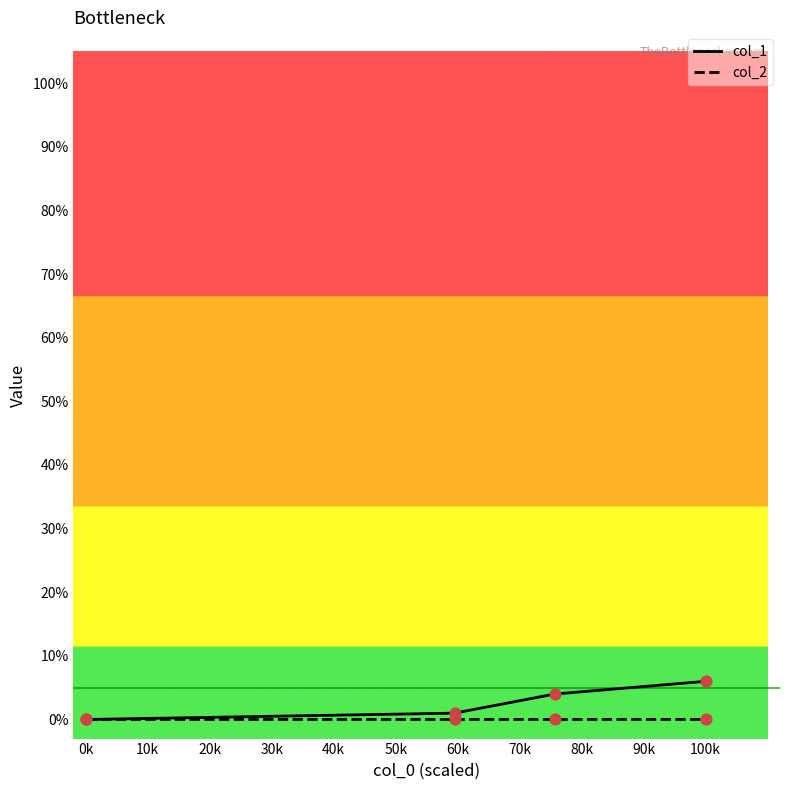

True or false: col_1 has more than 1 points higher than both neighbors.

False